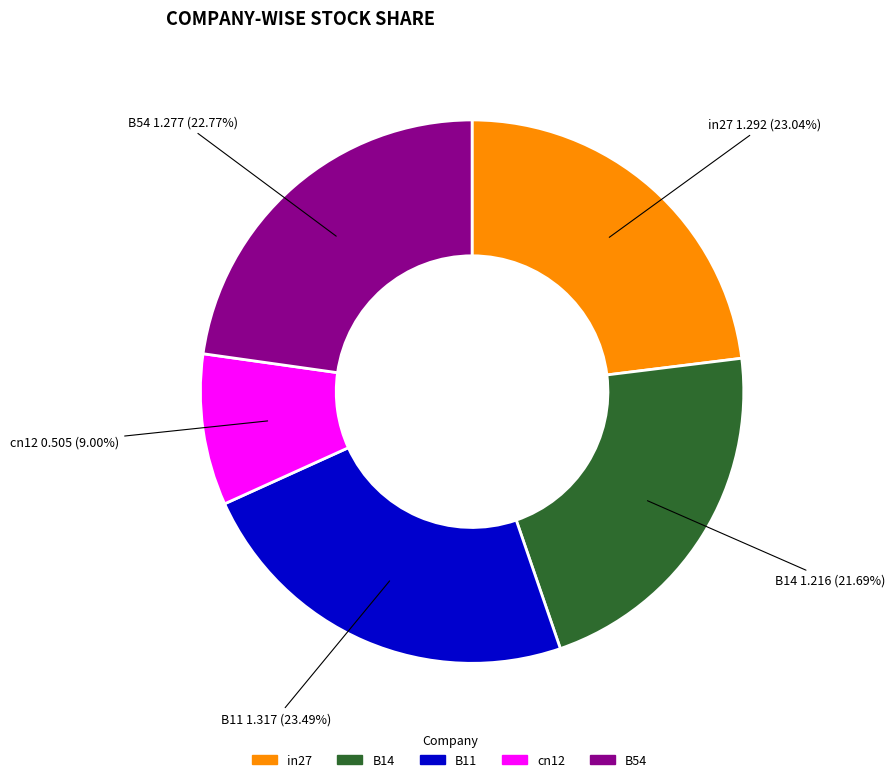

Which category has the smallest portion of the pie?

cn12